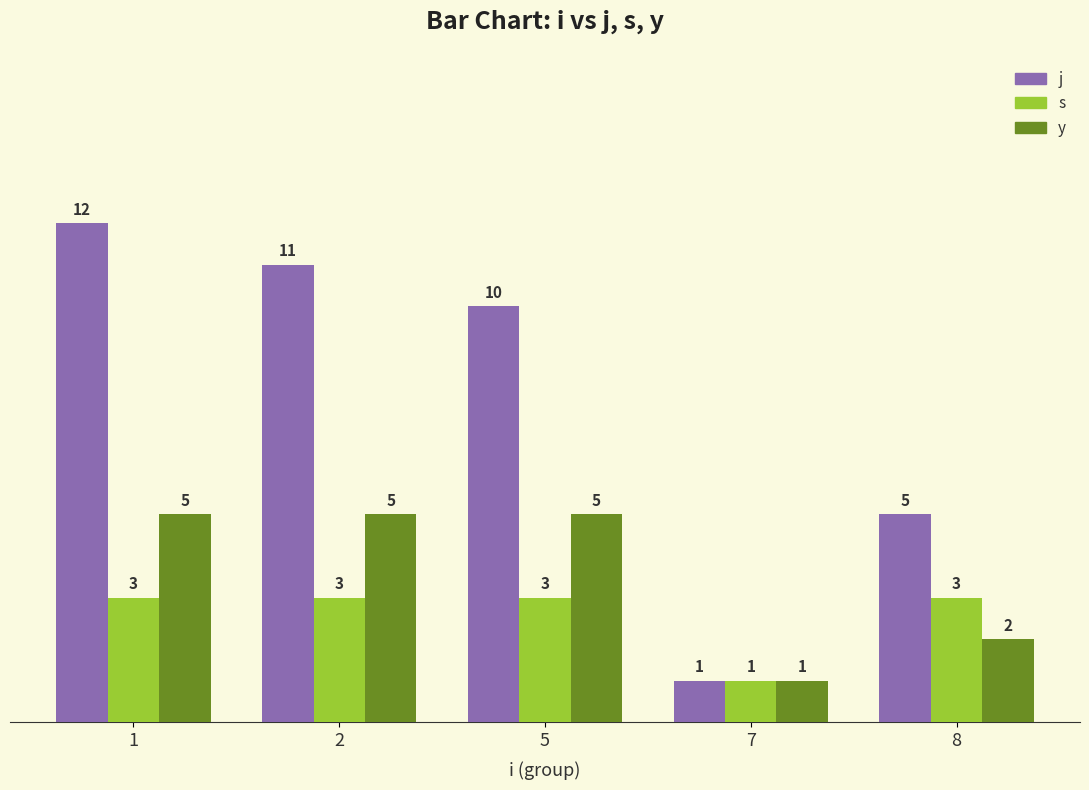

Rank the series by their average value, from highest to lowest.

j, y, s